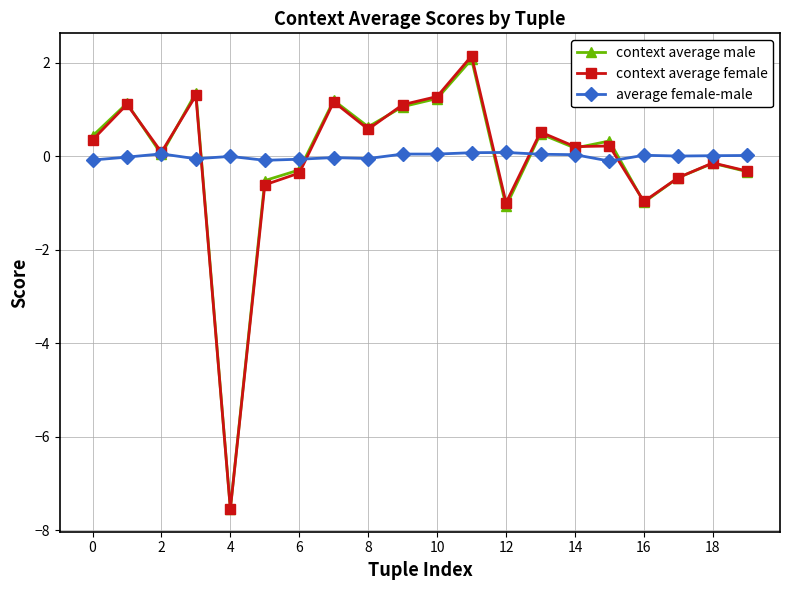

True or false: average female-male has more than 0 interior local peaks.

True